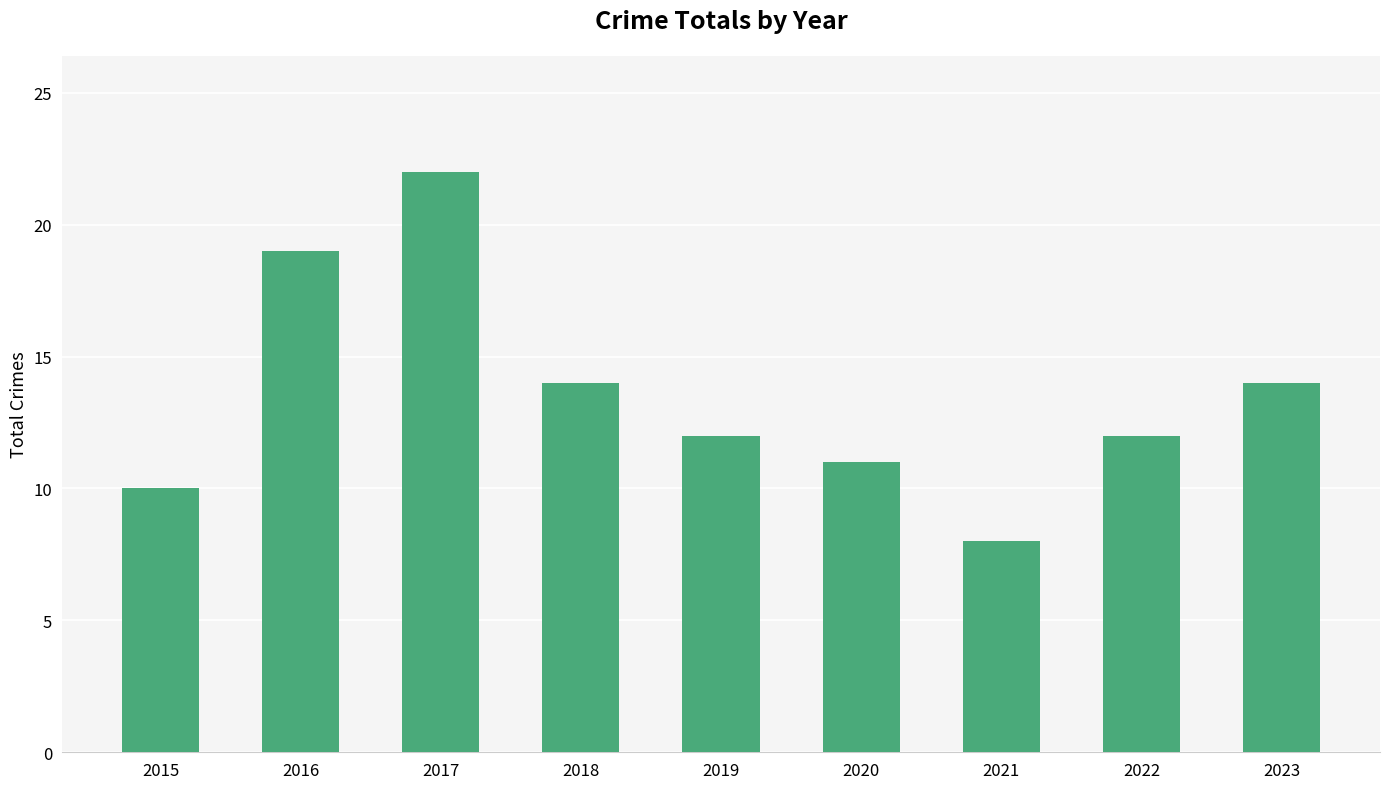

How many distinct data groups are displayed?

1